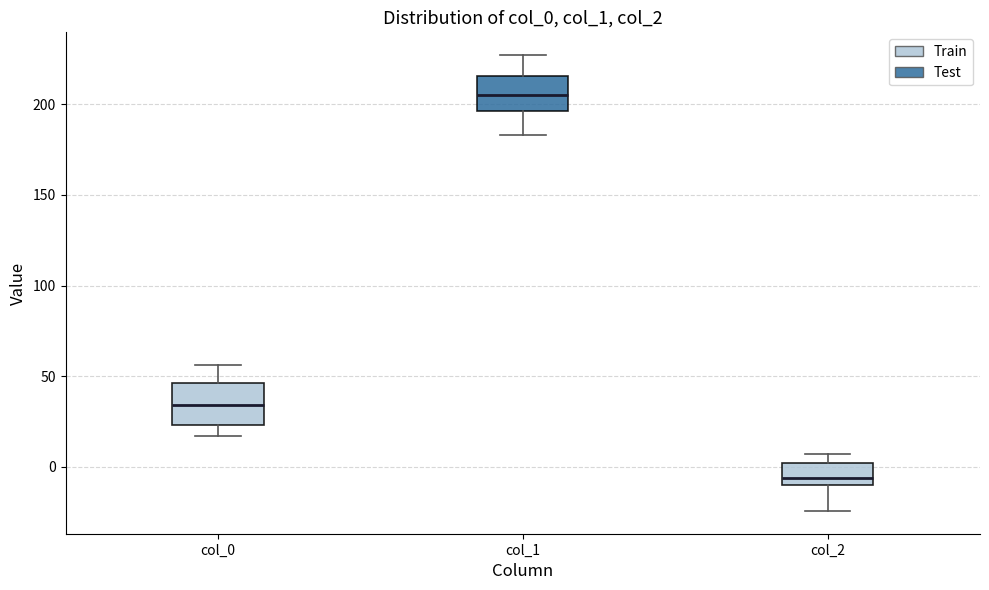

Where is the upper edge of the box for col_1 on the y-axis? The values are not printed on the chart, so give them approximately, as read against the axis.

215